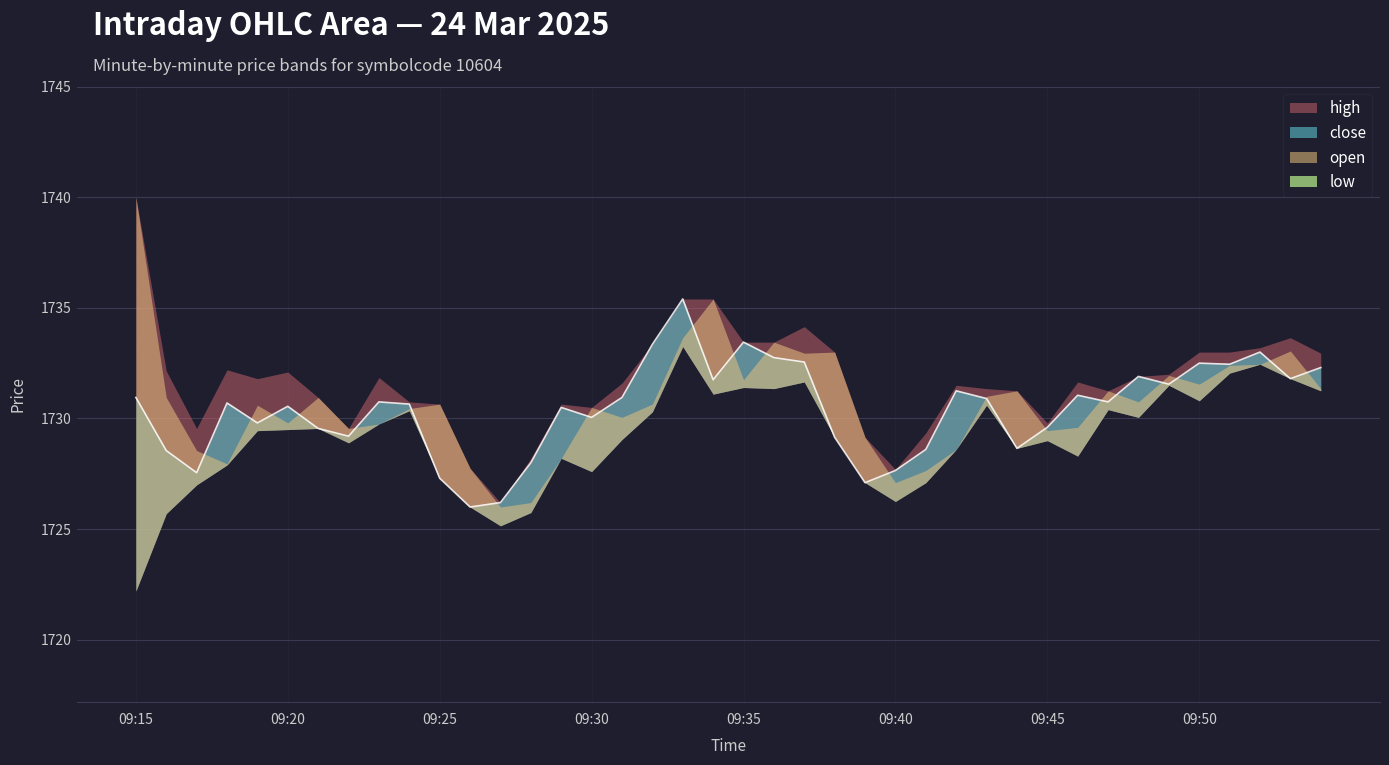

In high, how many points are lower than both neighbors (excluding endpoints)?

8